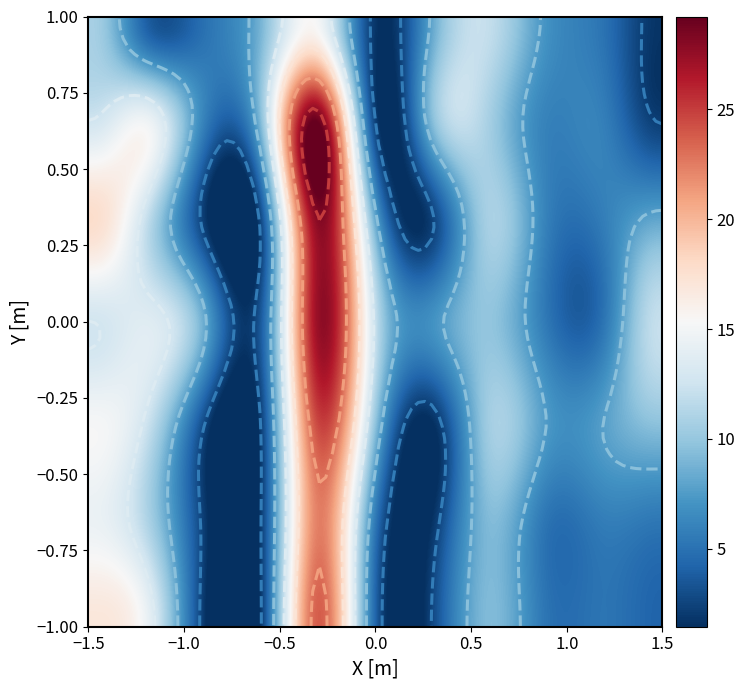

What is the lowest value of the row_0 series?

1.7